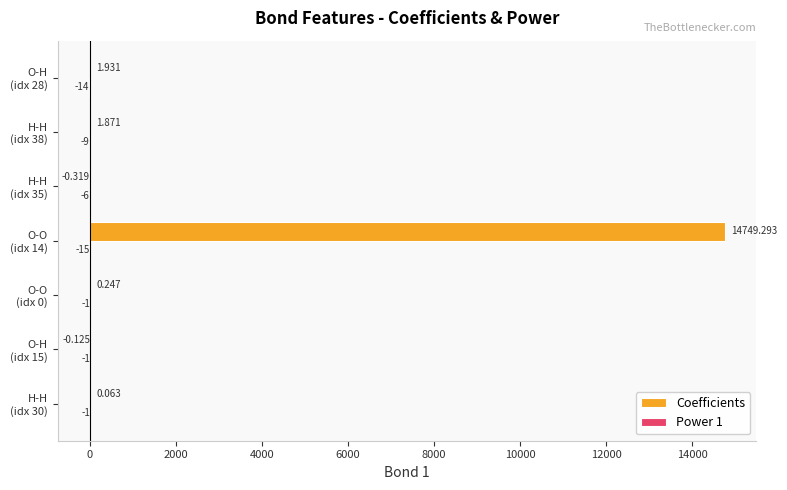

What is the highest value of the Coefficients series?

14749.3